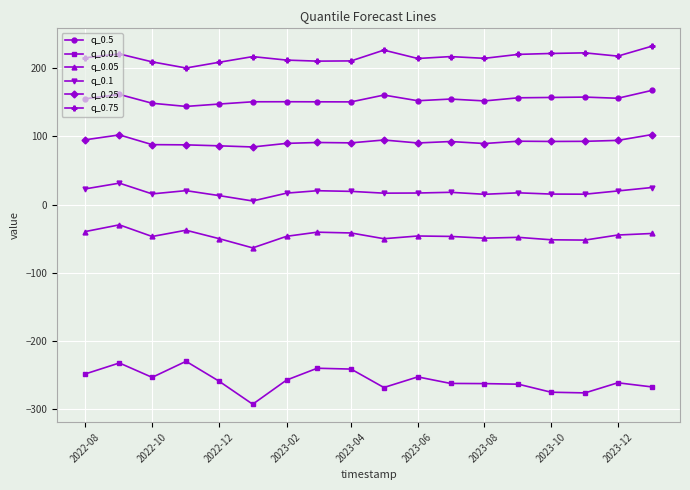

What is the greatest value displayed?

232.2